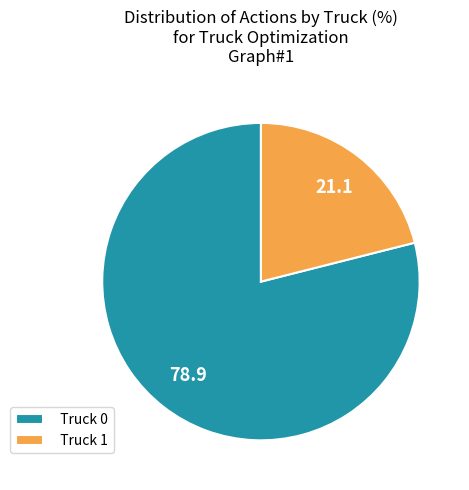

Which has a higher value, Truck 1 or Truck 0?

Truck 0